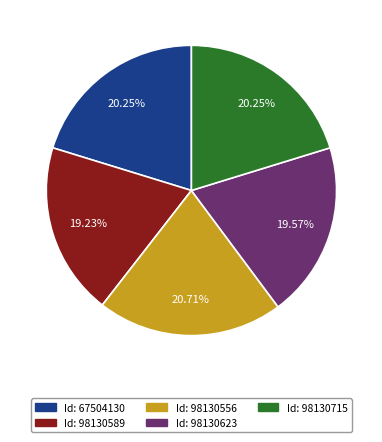

To the nearest percent, what is the difference between the largest and smallest slice percentages?

1%